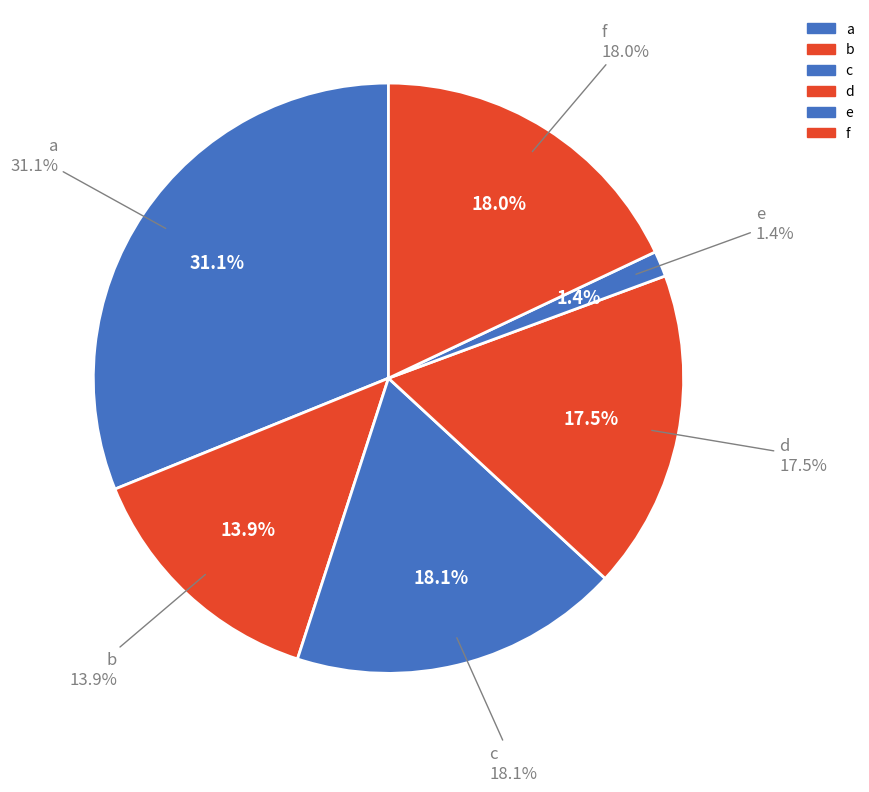

Is b the majority of the pie?

No